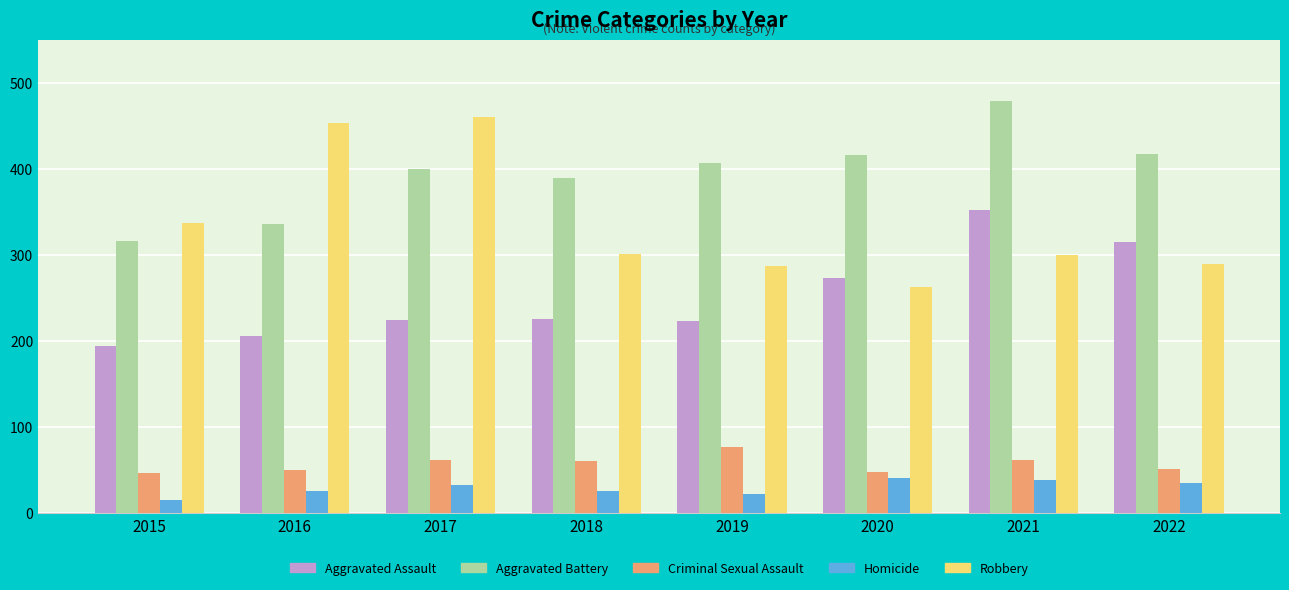

Which series changed the most between 2019 and 2021?

Aggravated Assault